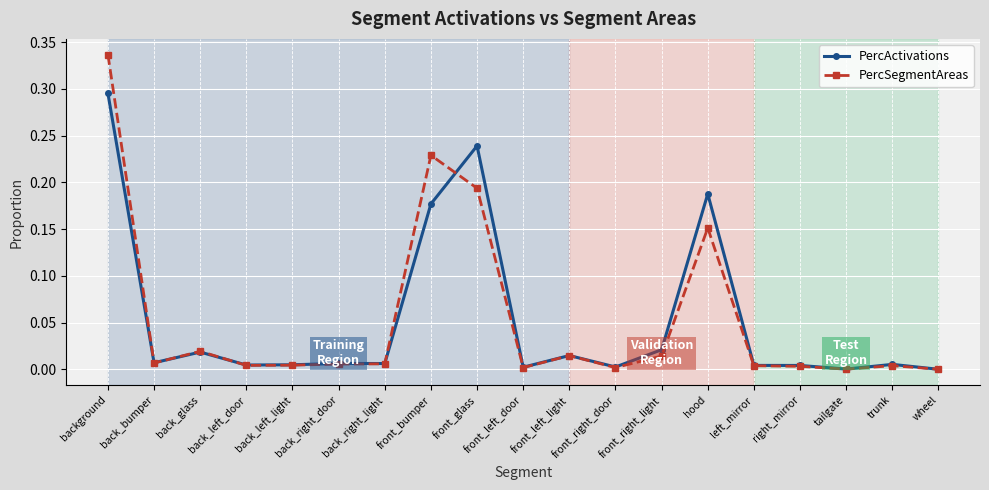

In PercActivations, how many points are higher than both neighbors (excluding endpoints)?

6